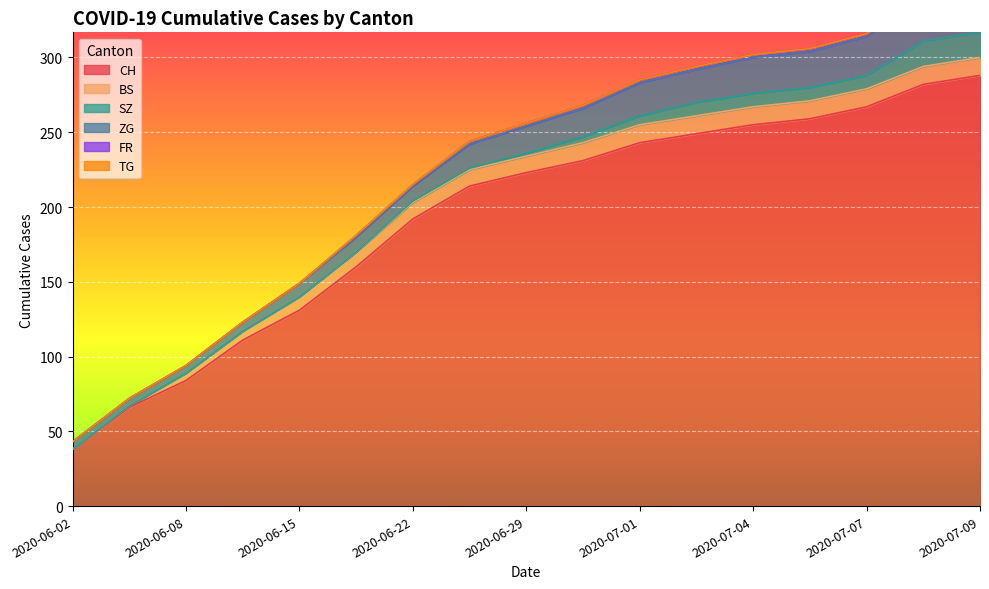

What is the greatest value displayed?

288